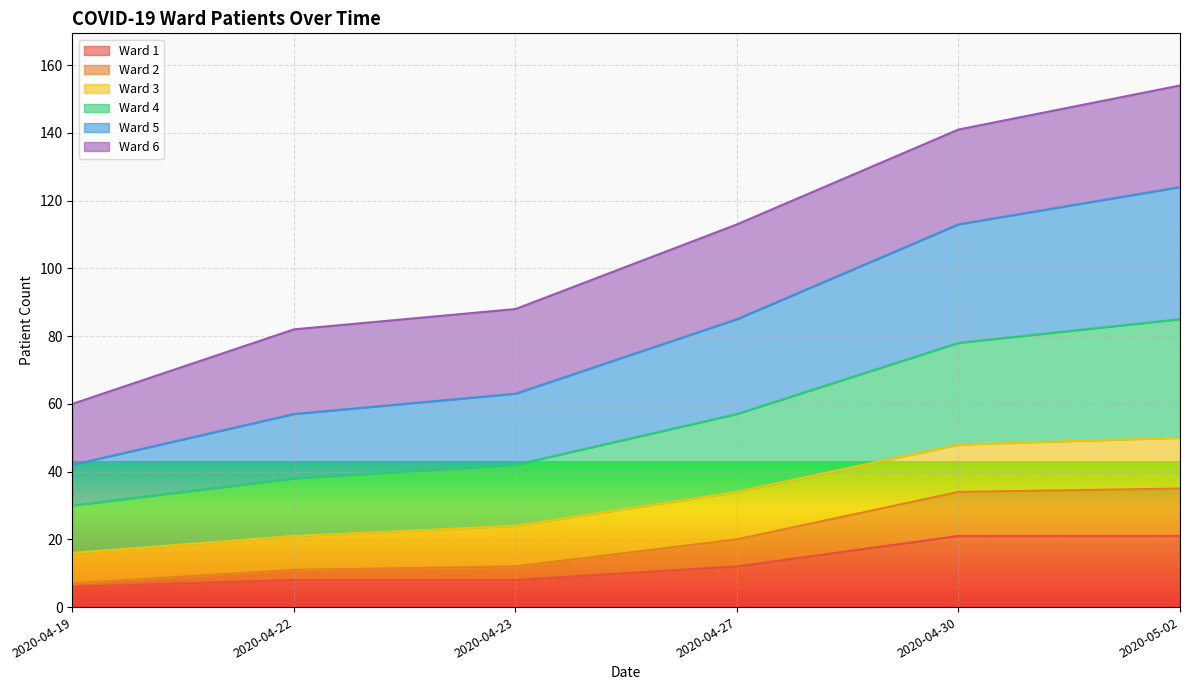

What is the total value across all series at 2020-04-30?

141